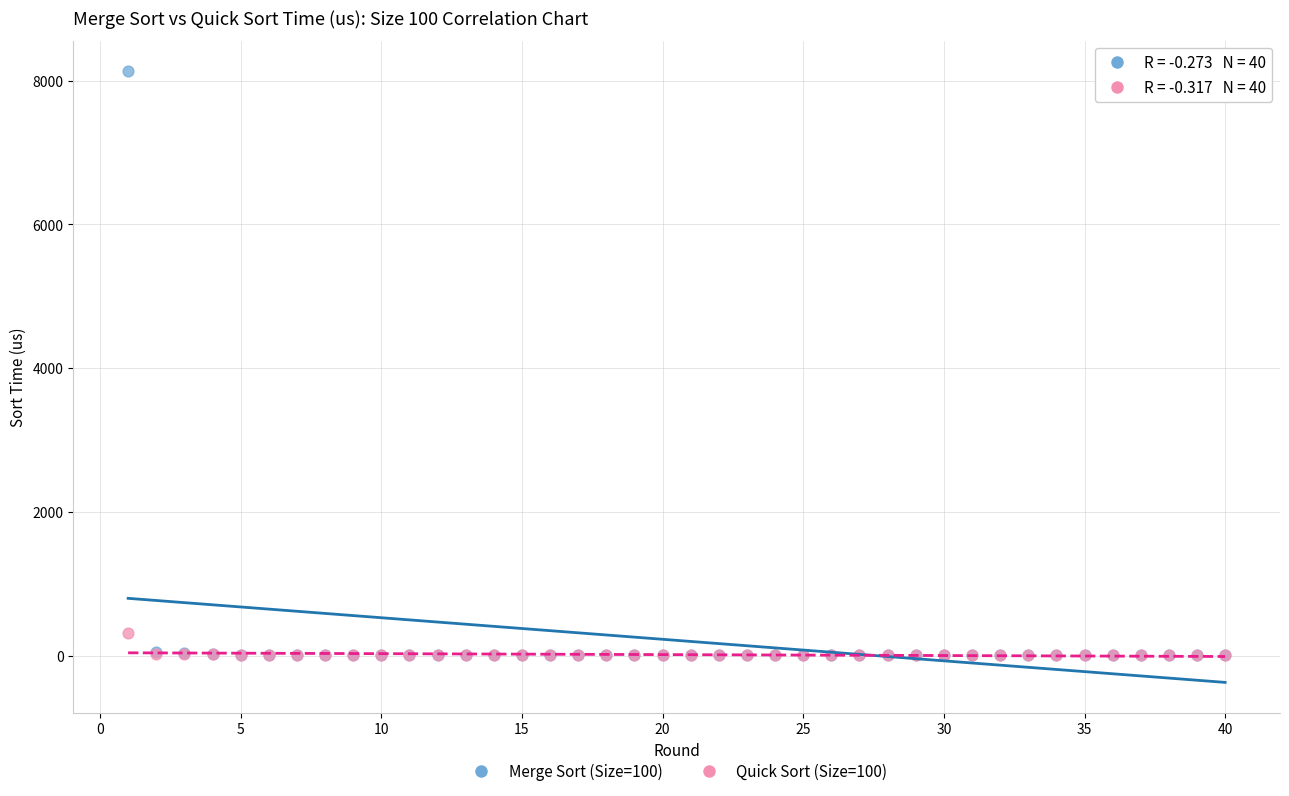

Across all series, what Y value is closest to 4068?

311